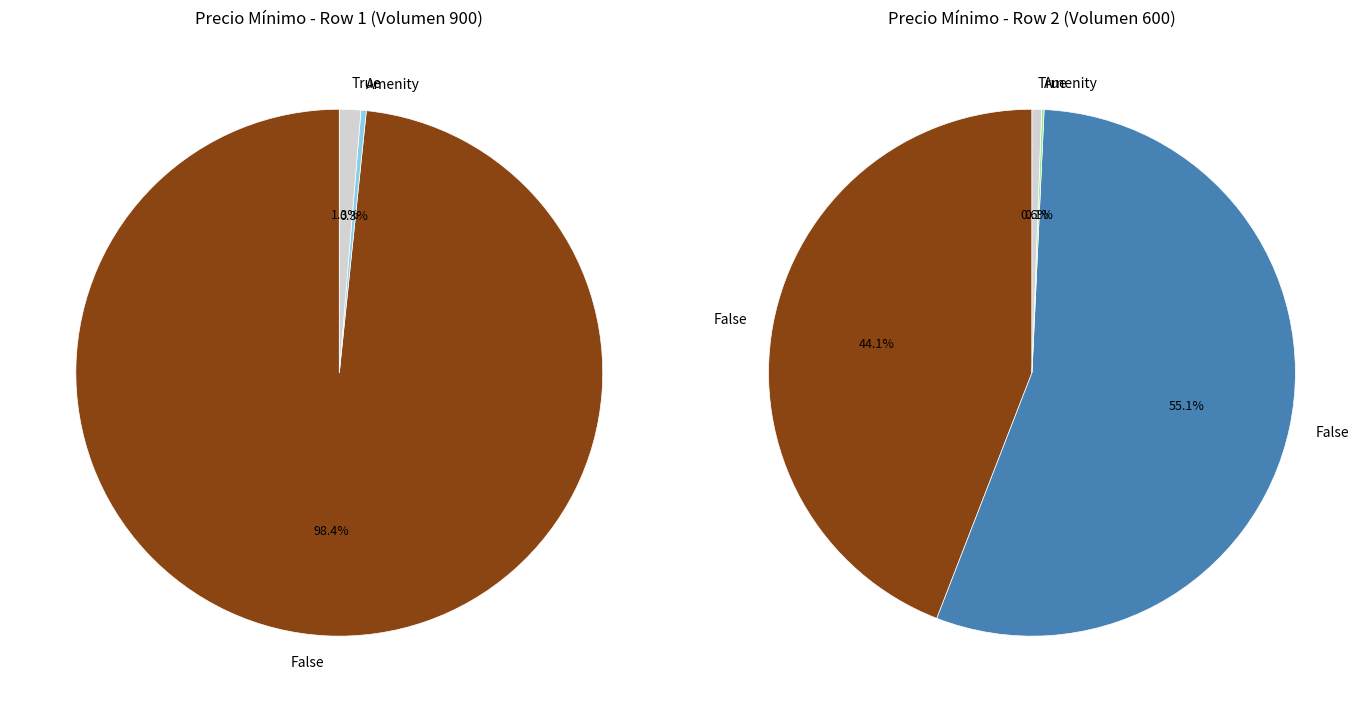

What is the change in value from 900 to 600?

-300